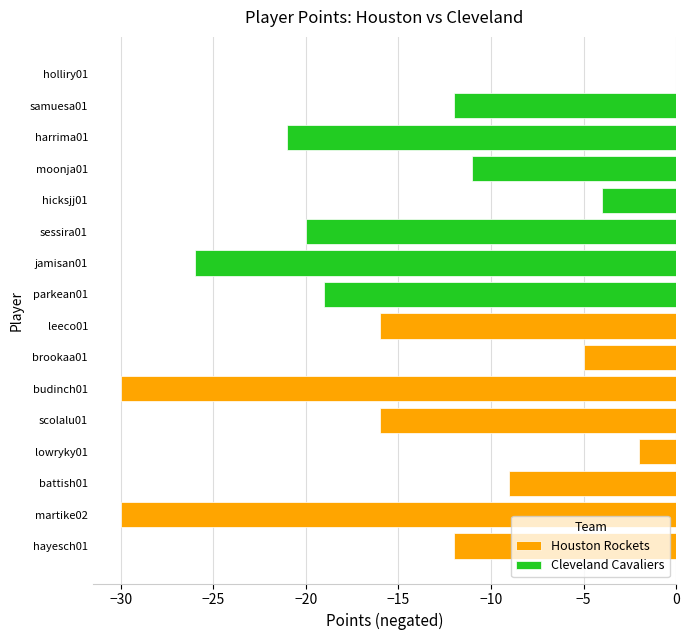

How many values in the Houston Rockets series are below -12?

4